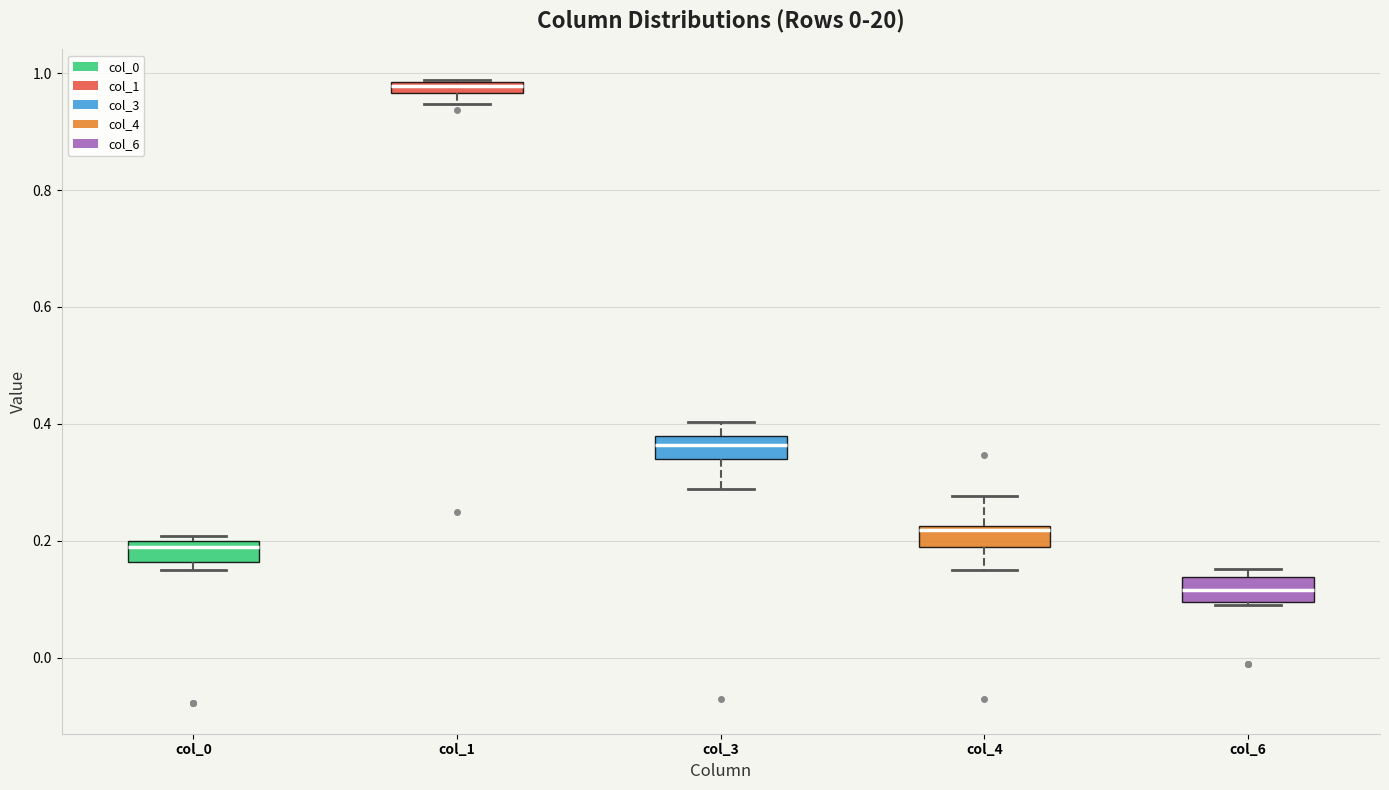

Where is the lower edge of the box for col_4 on the y-axis? The values are not printed on the chart, so give them approximately, as read against the axis.

0.18